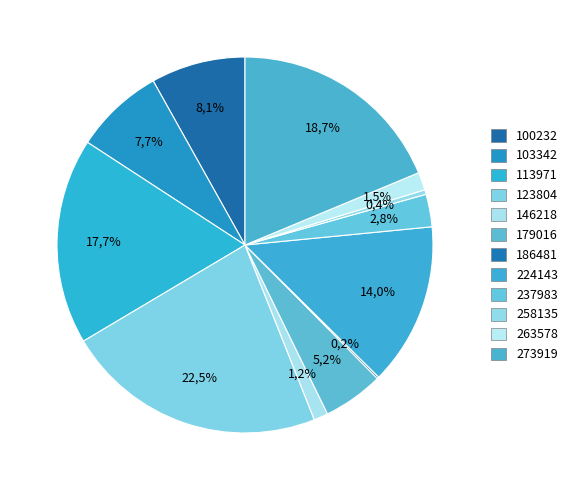

What is the largest slice in the pie chart?

123804